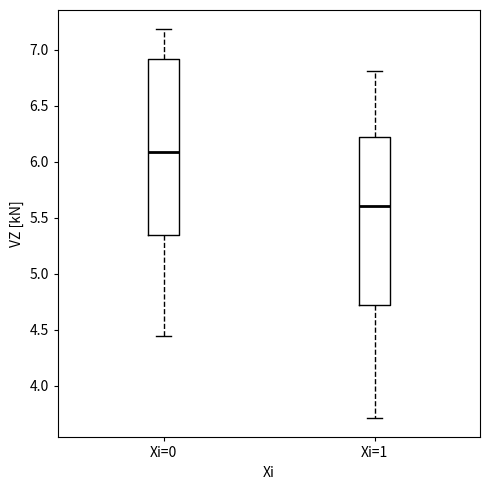

Where is the upper edge of the box for Xi=0 on the y-axis? The values are not printed on the chart, so give them approximately, as read against the axis.

6.90